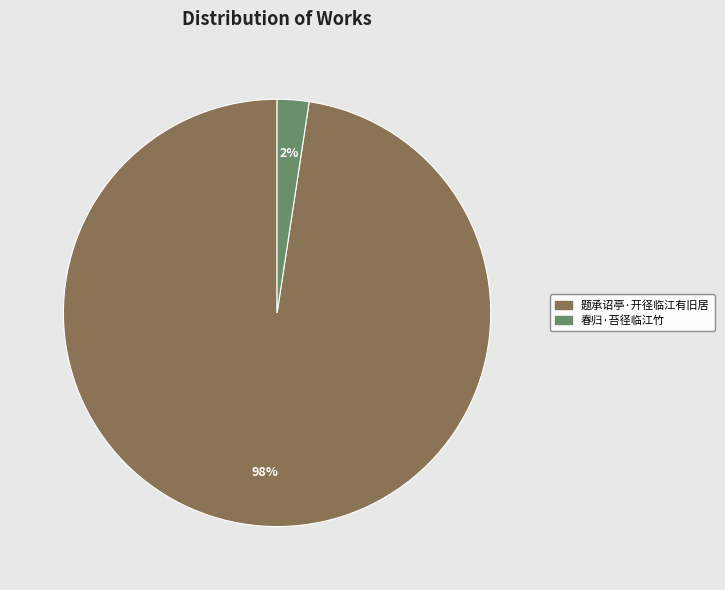

To the nearest percent, what is the average slice percentage?

50%